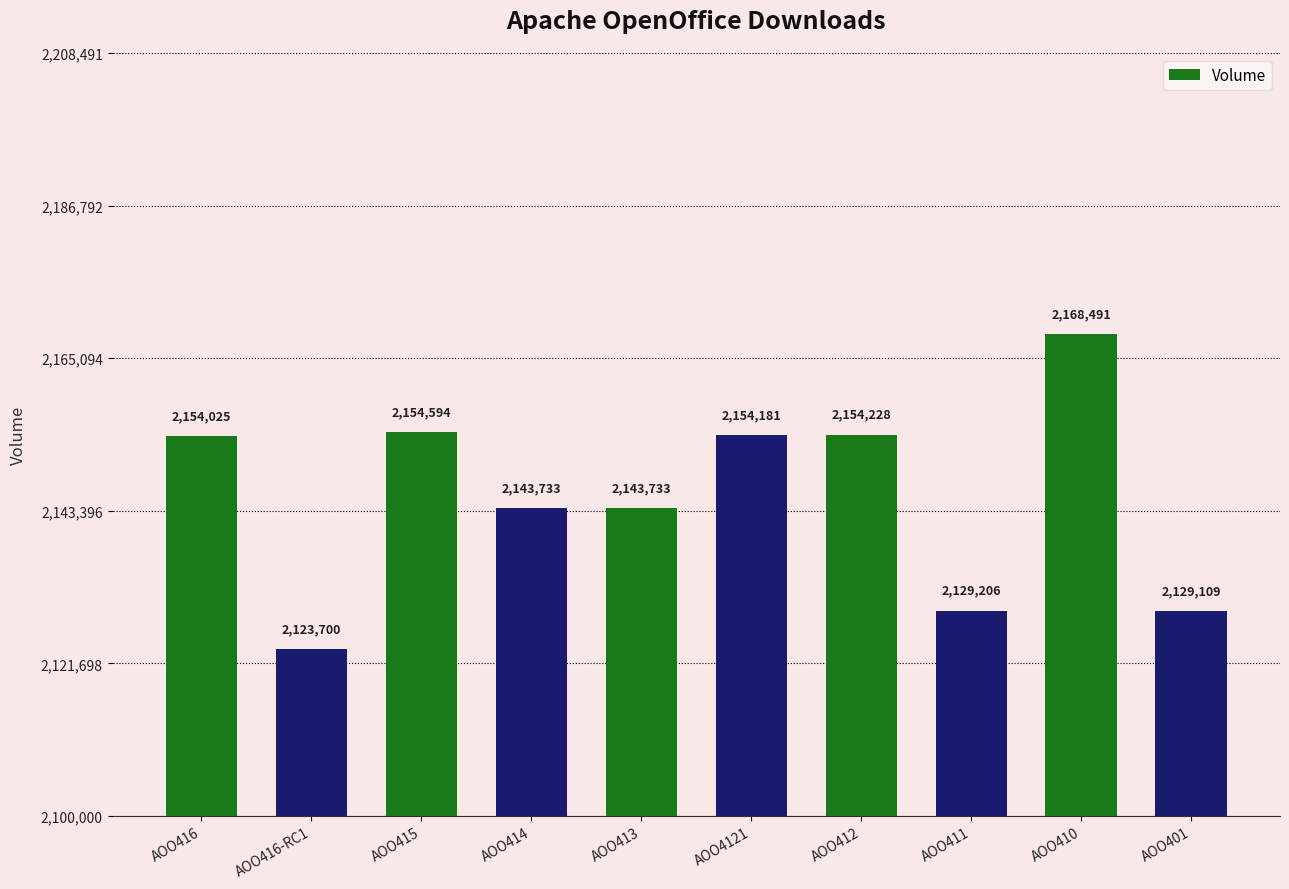

Reading left to right, transcribe all the data shown in this chart.

2154025	2123700	2154594	2143733	2143733	2154181	2154228	2129206	2168491	2129109